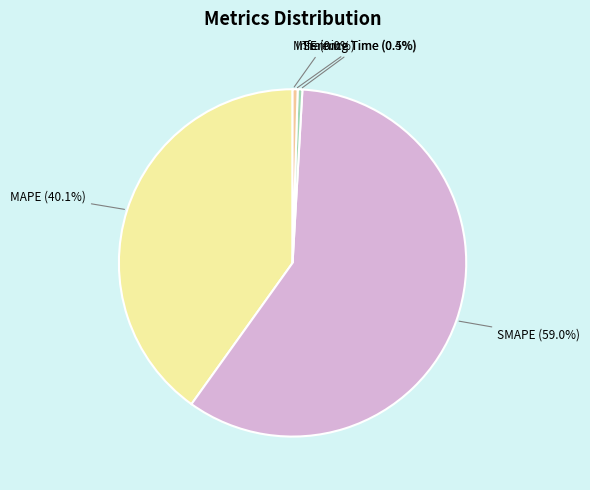

Does any single category account for the majority?

Yes